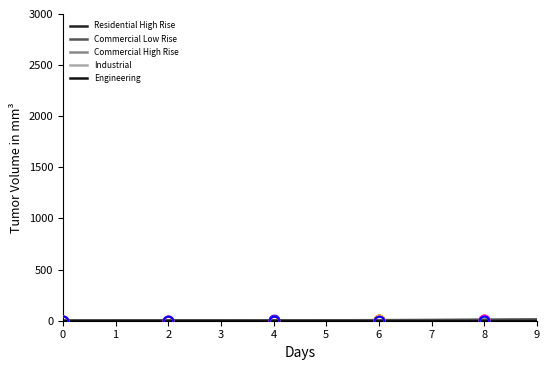

Which category has the highest value across all series?

9